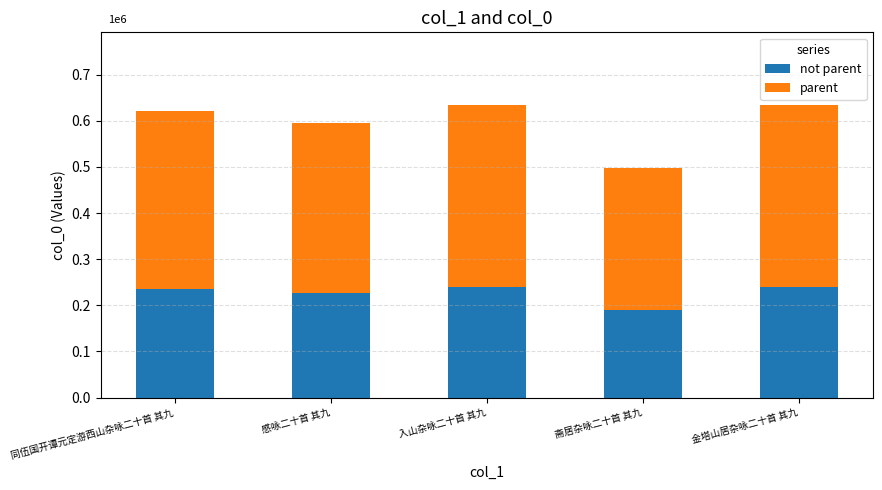

What is the value of the not parent bar at the 4th from the left?

188995.7